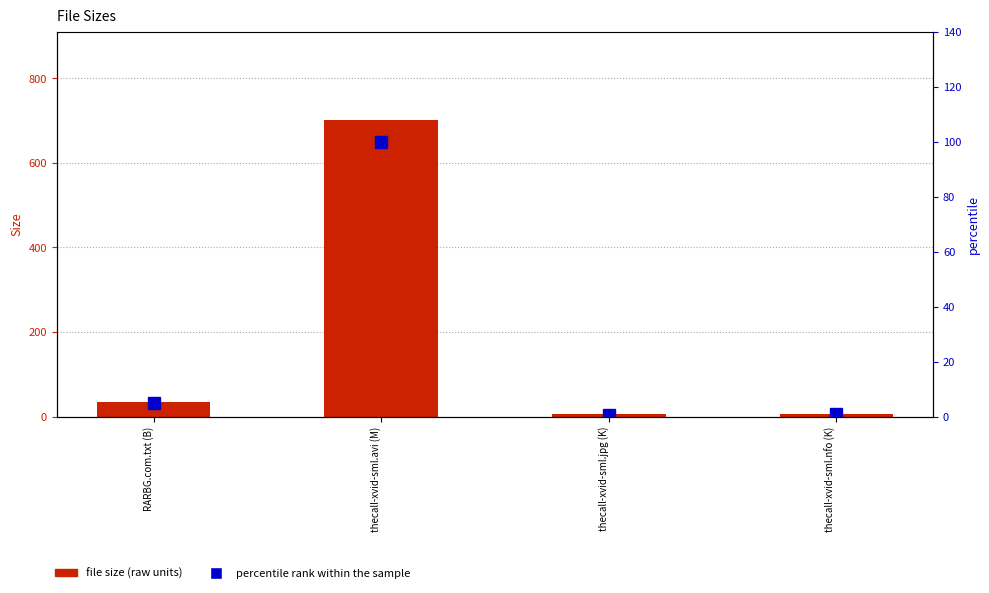

Reading left to right, what are all the values shown in this chart?

file size (raw units): 34.0	700.3	5.0	6.1
percentile rank within the sample: 4.9	100.0	0.7	0.9